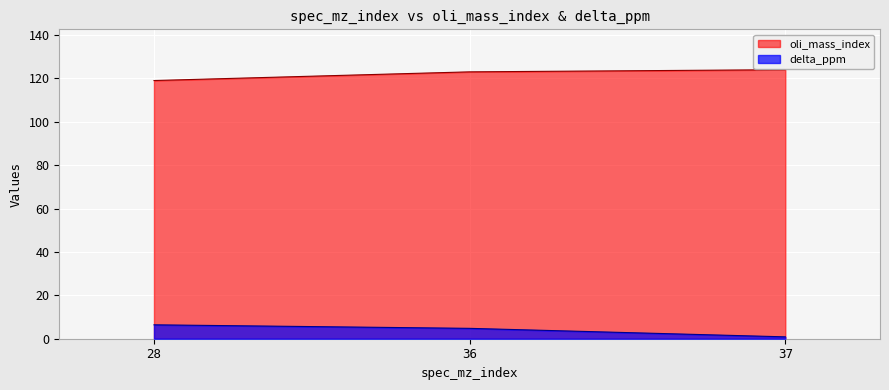

Is it true that oli_mass_index equals 195.4 at 37?

False